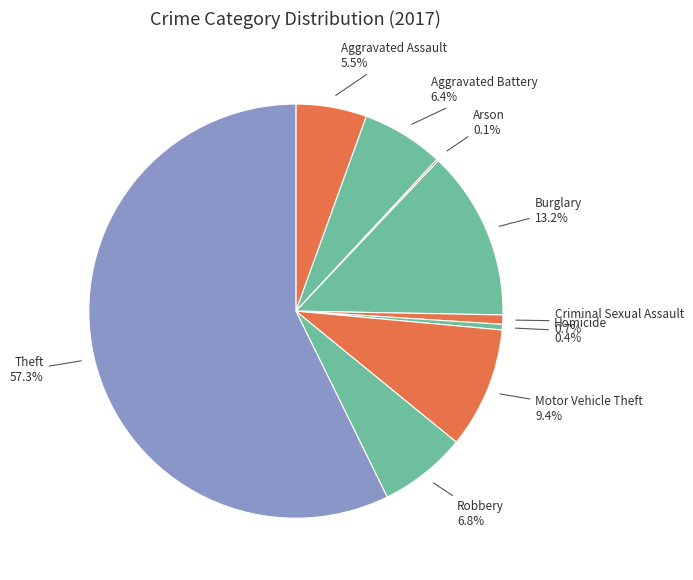

What percentage is the Burglary slice, to the nearest percent?

13%